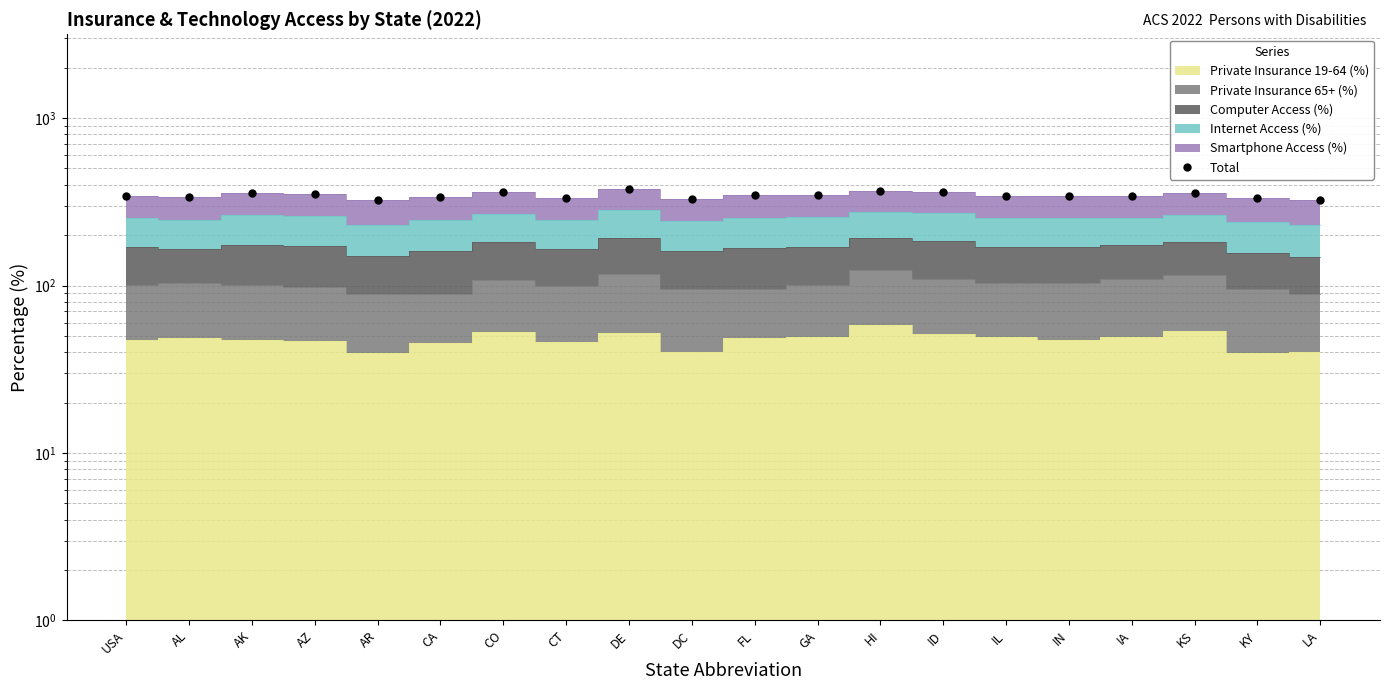

Does the chart have visible grid lines?

Yes